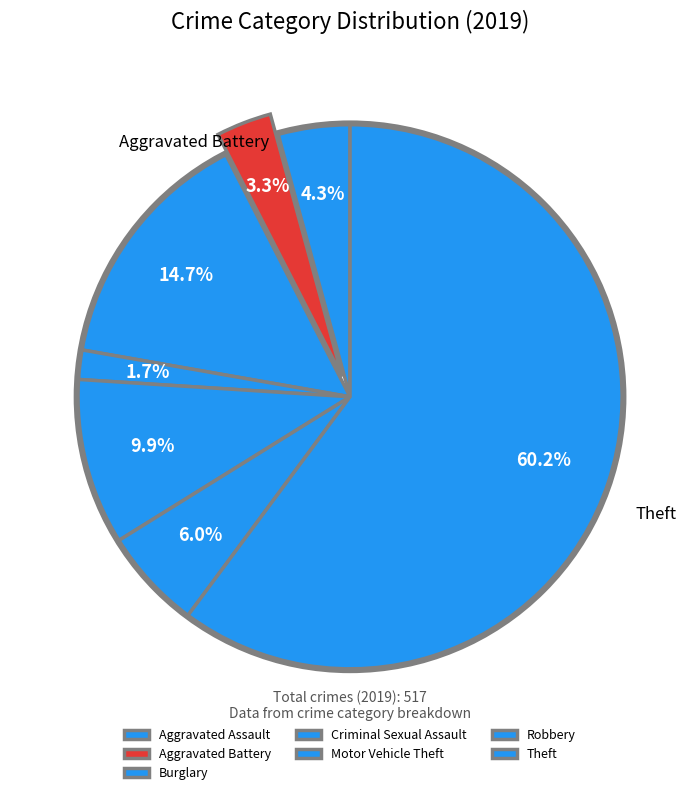

Combined, do Motor Vehicle Theft and Aggravated Battery account for over 50%?

No